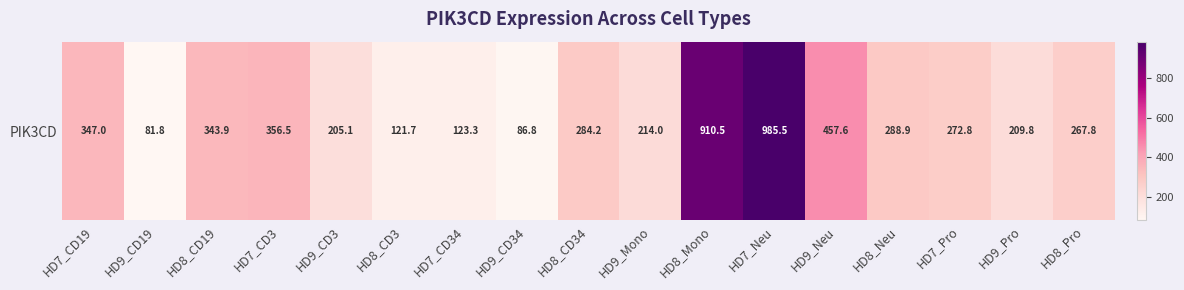

At which label does the data first exceed 272?

HD7_CD19